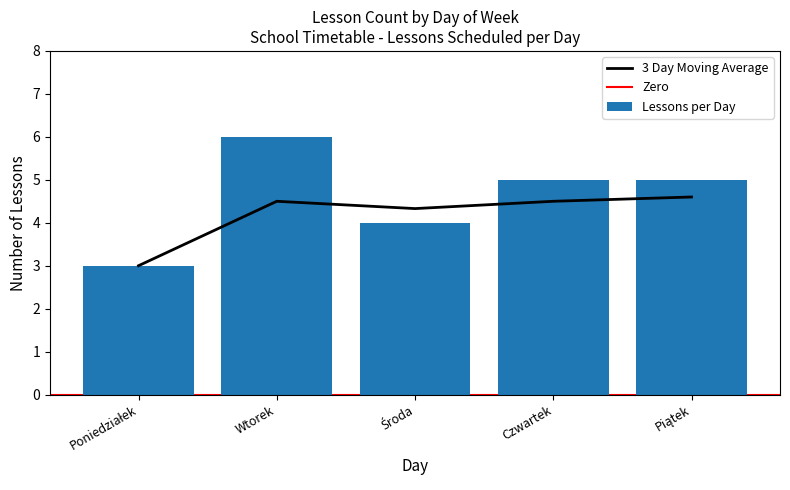

Rank the categories by value from highest to lowest.

Wtorek, Czwartek, Piątek, Środa, Poniedziałek